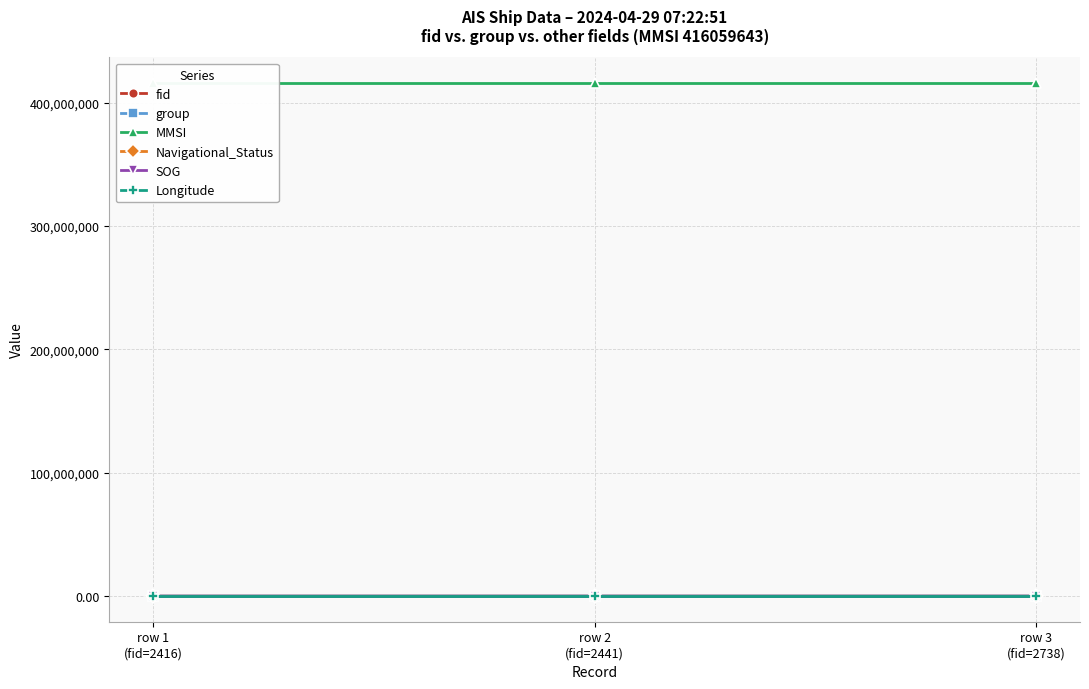

How many categories are shown in the chart?

3